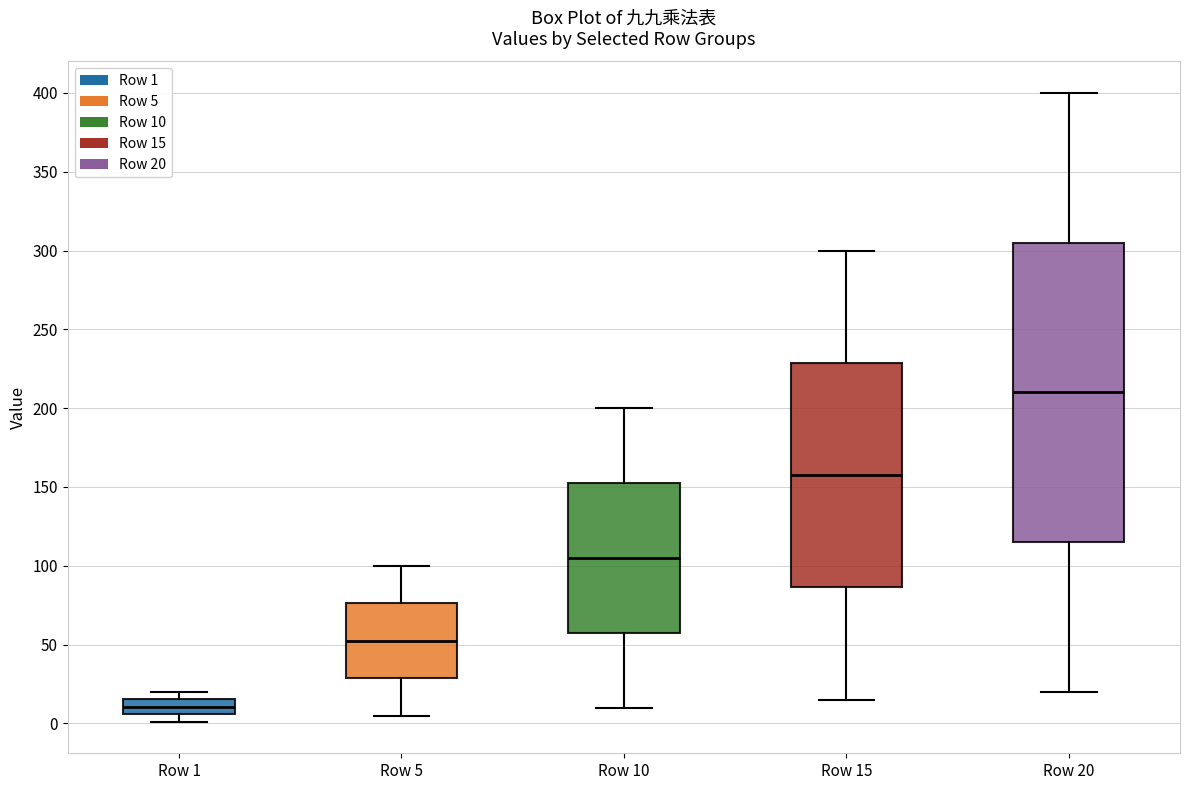

Which box is the tallest, from its lower edge to its upper edge?

Row 20